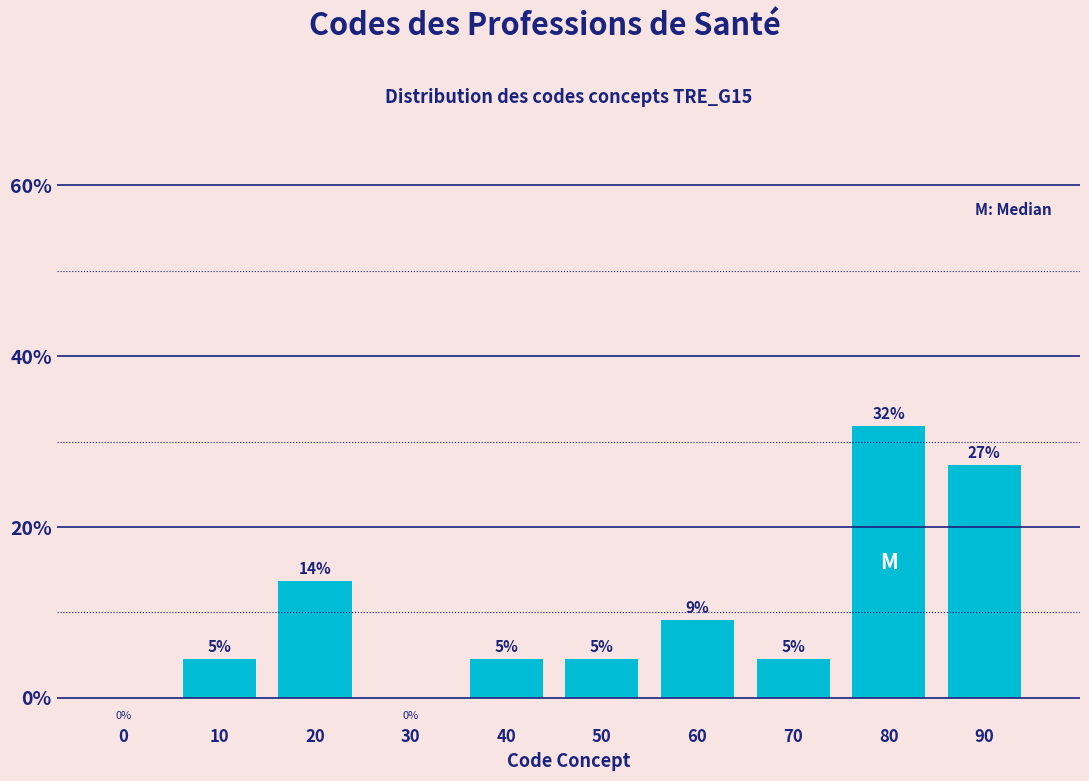

Are the bars horizontal?

No